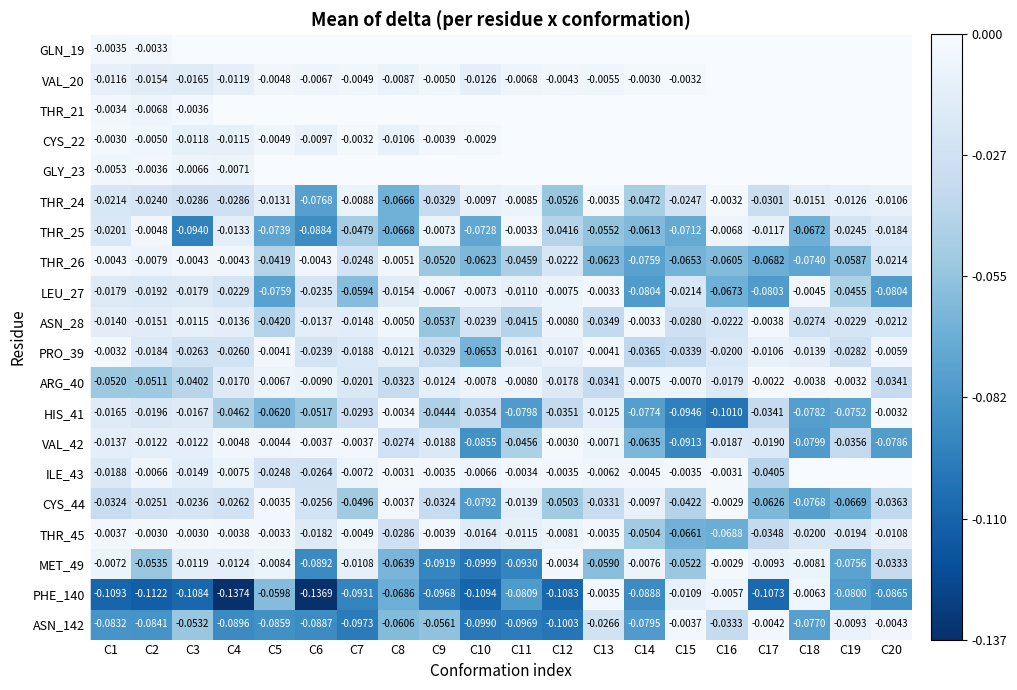

Is the value of CYS_44 at C12 greater than the value of MET_49 at C3?

No